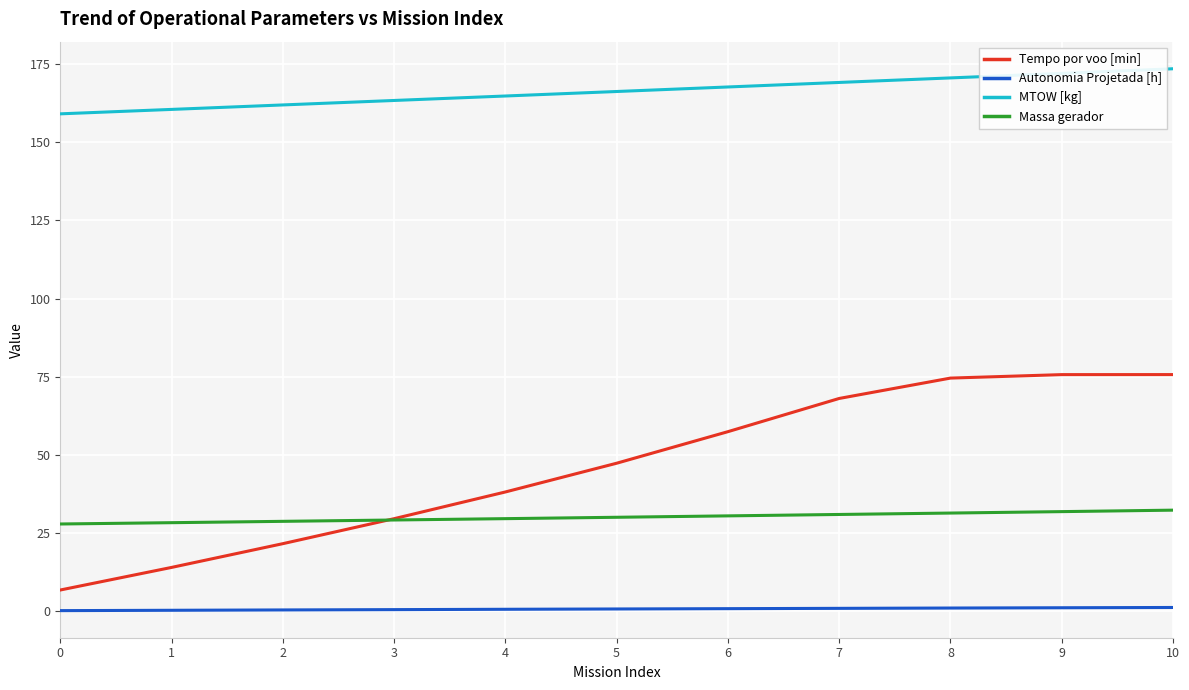

What is the difference between the Autonomia Projetada [h] values at 8 and 5?

0.3